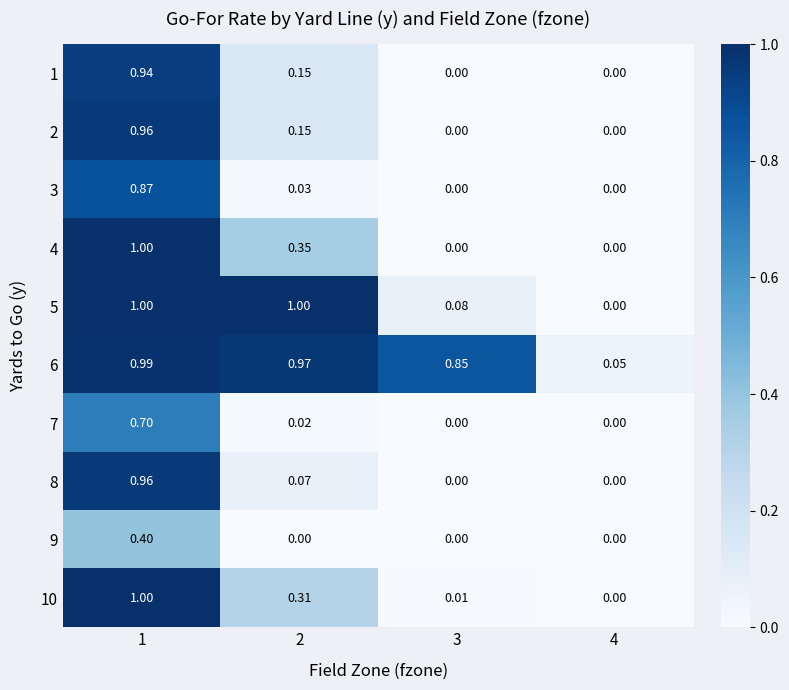

Is the value of 10 at 2 greater than the value of 2 at 4?

Yes